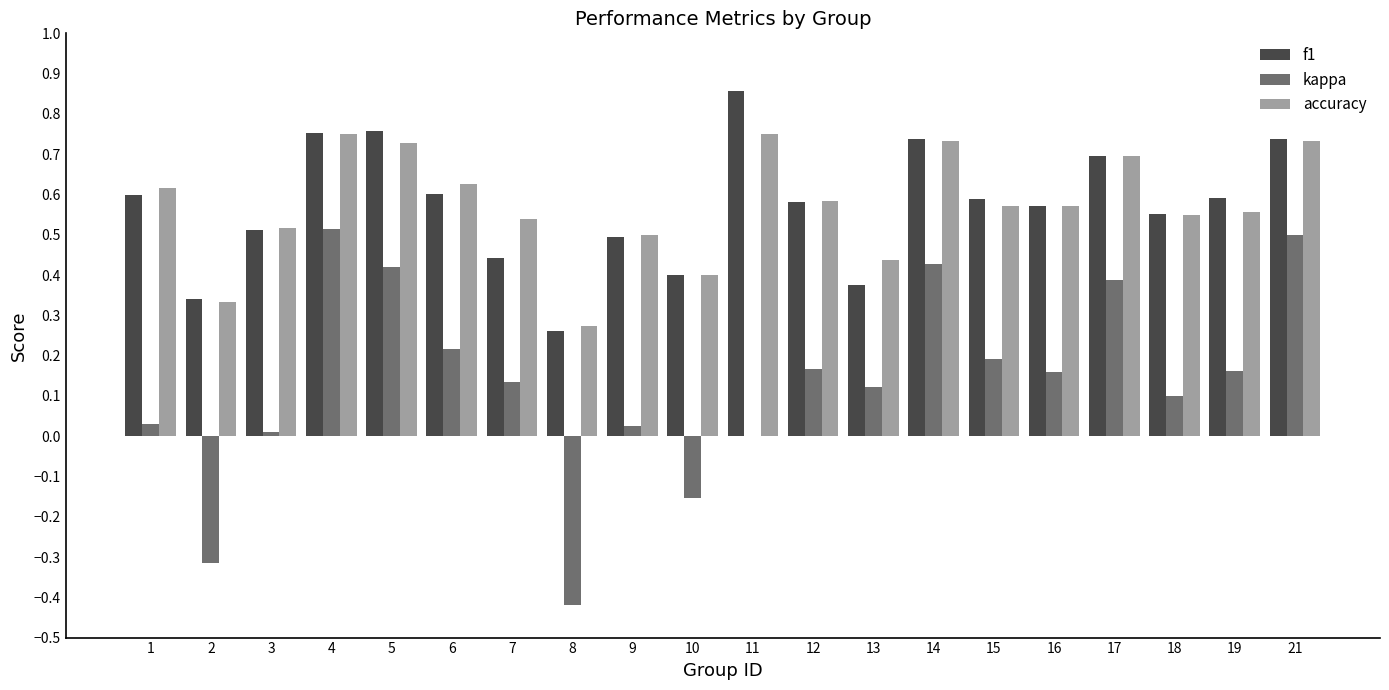

What is the total value across all series at 4?

2.0